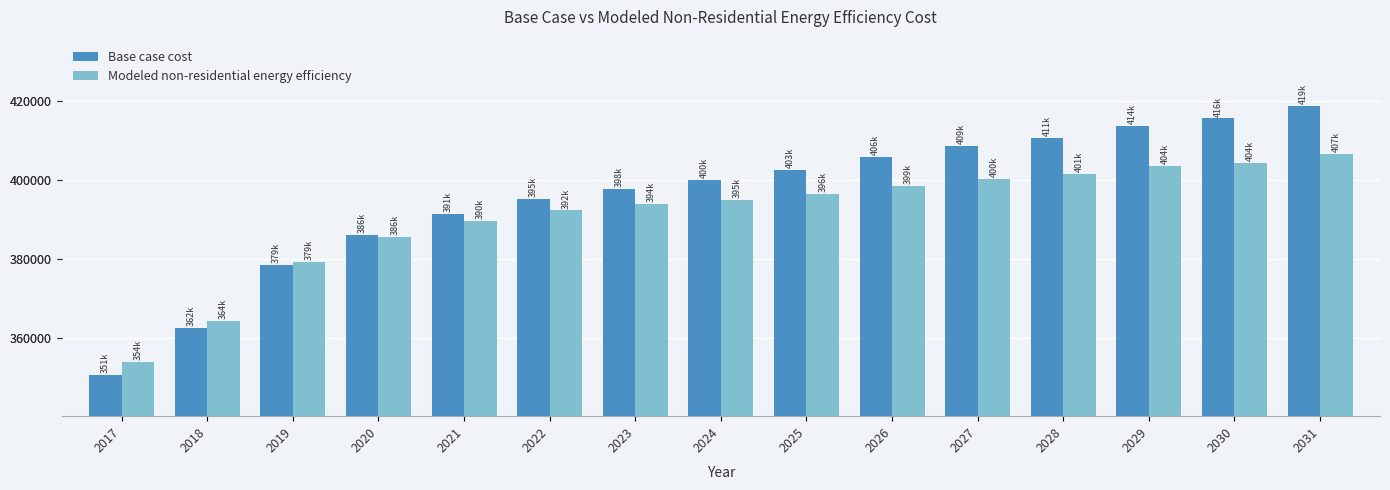

What value does the Modeled non-residential energy efficiency series have at 2027?

400304.5